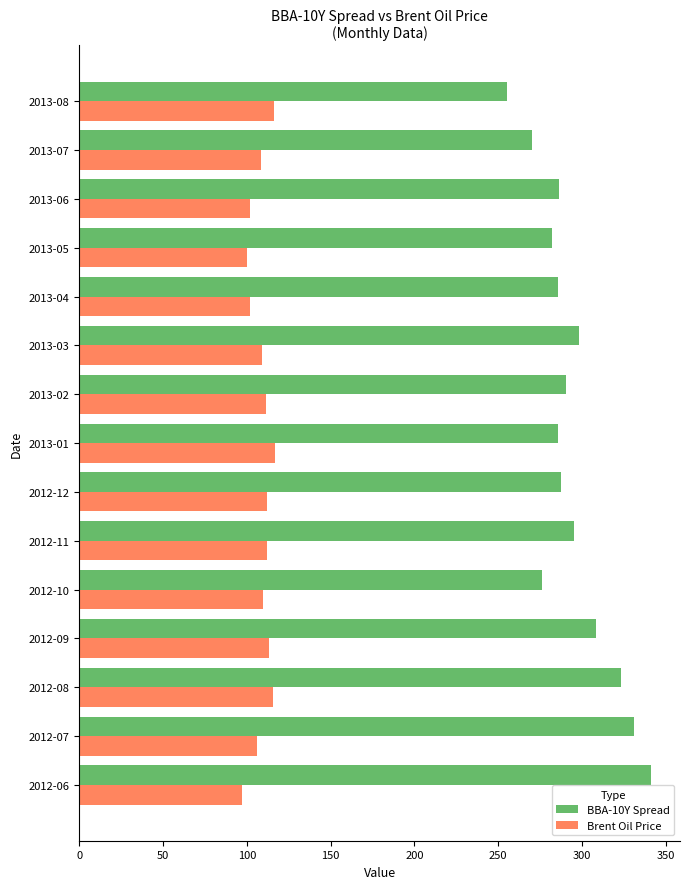

At which category does the chart reach its peak across all series?

2012-06